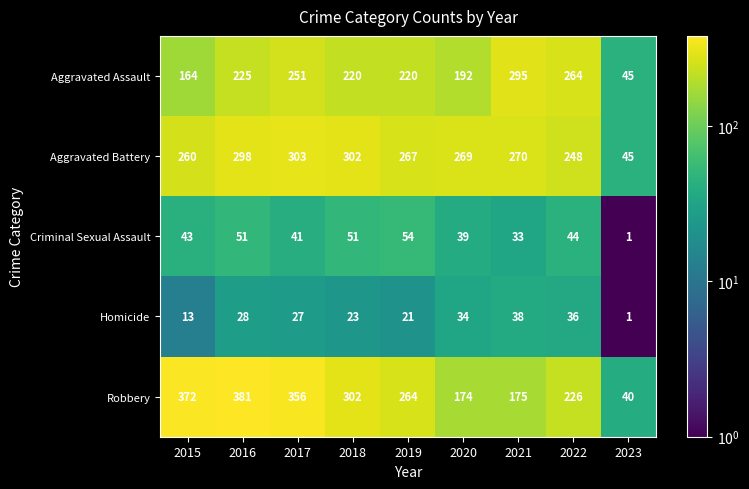

Which label corresponds to the largest value in the chart?

2016